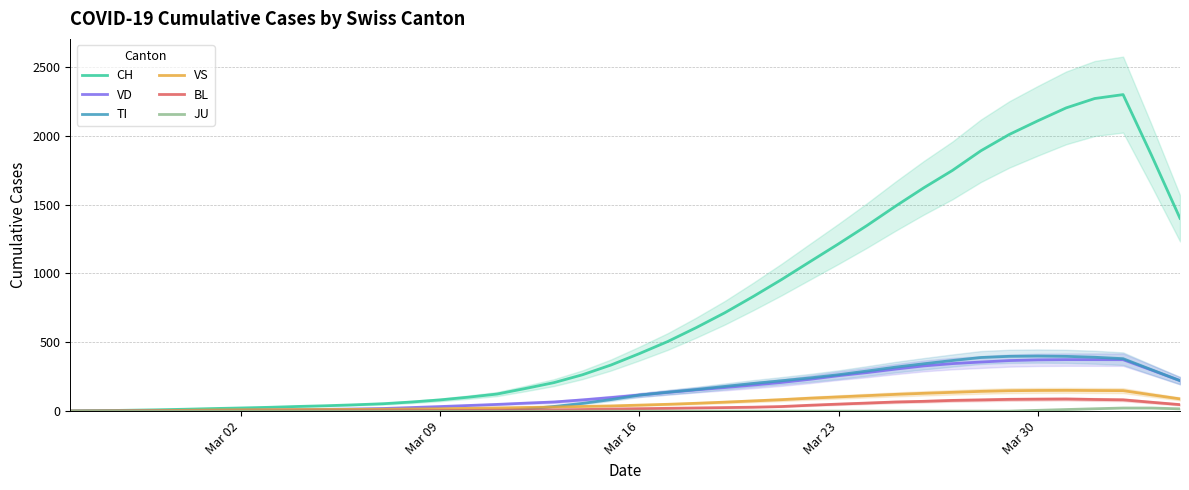

How many lines are shown in the chart?

6